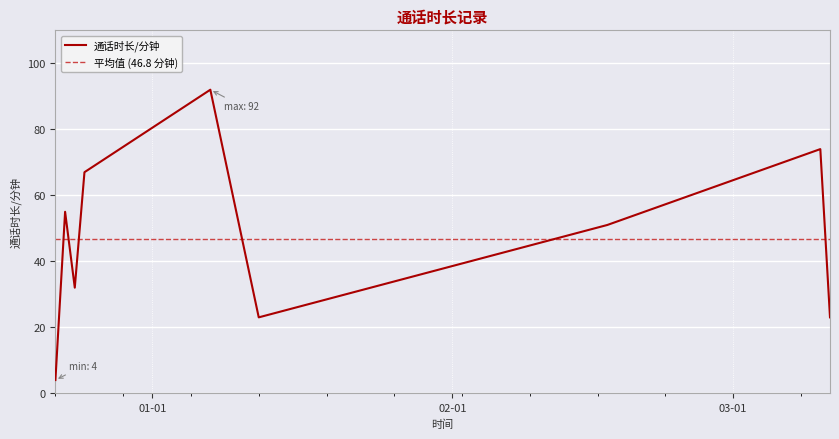

Reading left to right, list all the values displayed in this chart.

4	55	32	67	92	23	51	74	23